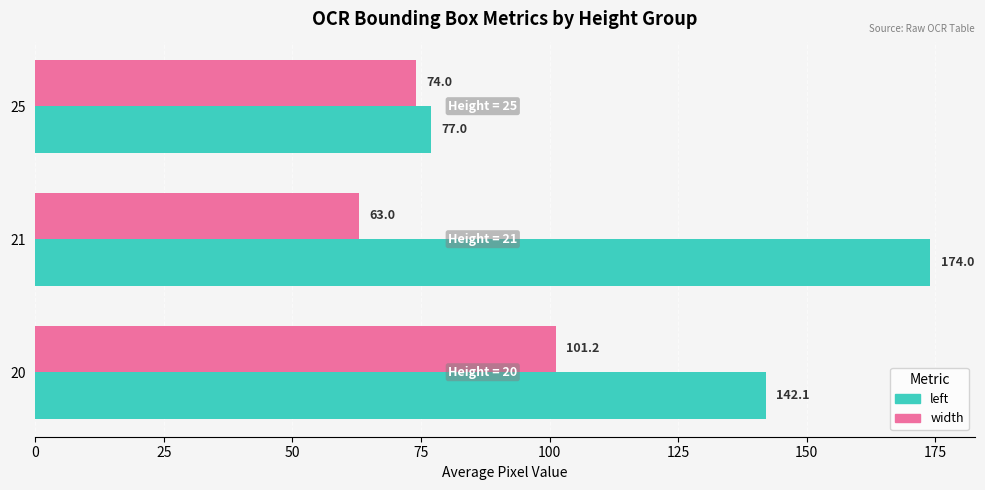

The value of left at 25 is 77.0. True or false?

True